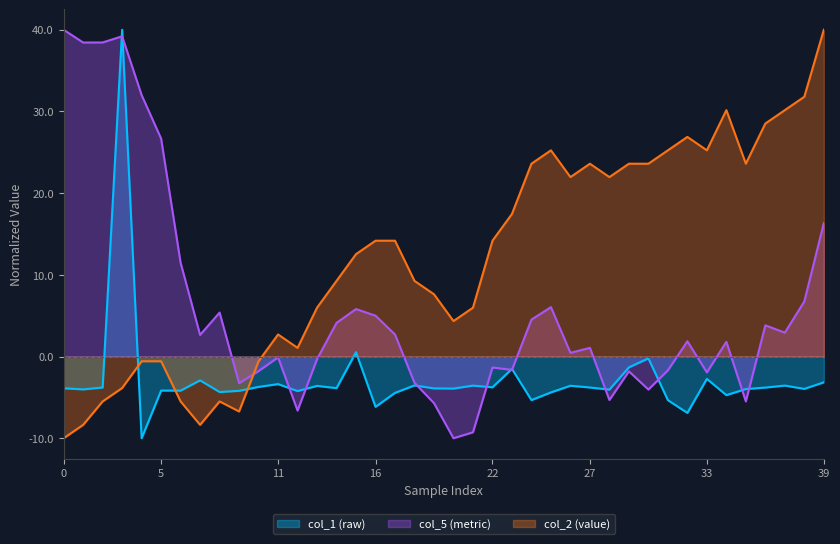

At which label does col_2 reach its peak?

39